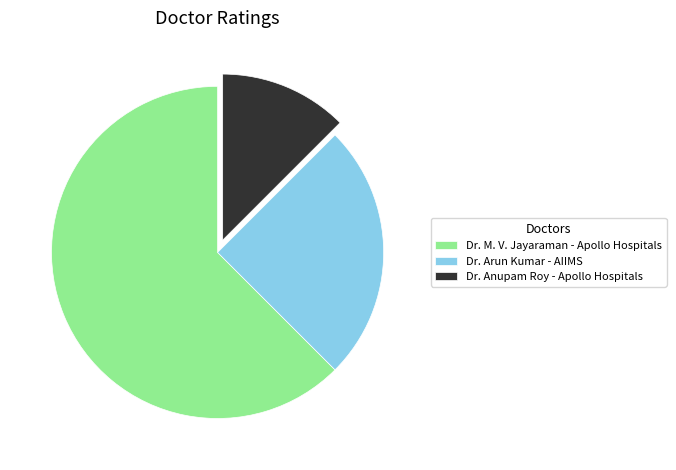

What is the ratio of the value at Dr. M. V. Jayaraman - Apollo Hospitals to the value at Dr. Anupam Roy - Apollo Hospitals?

5.0